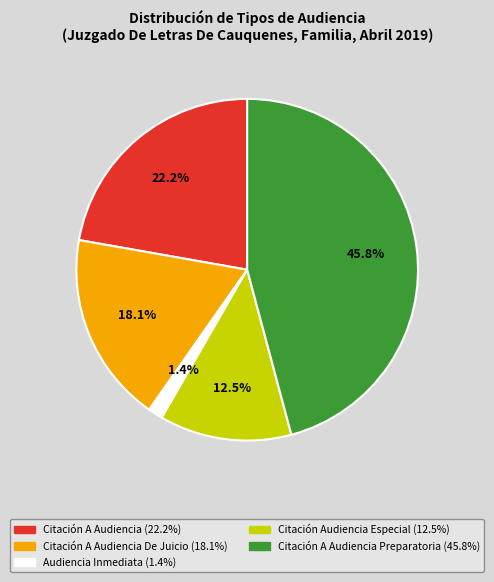

Does any single category account for the majority?

No